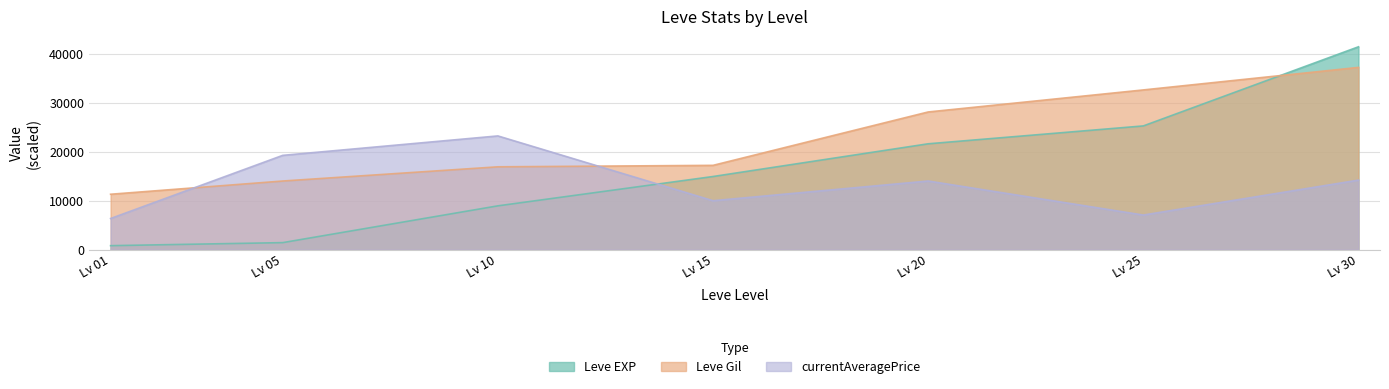

At which label is Leve EXP closest to 21105?

Lv 20